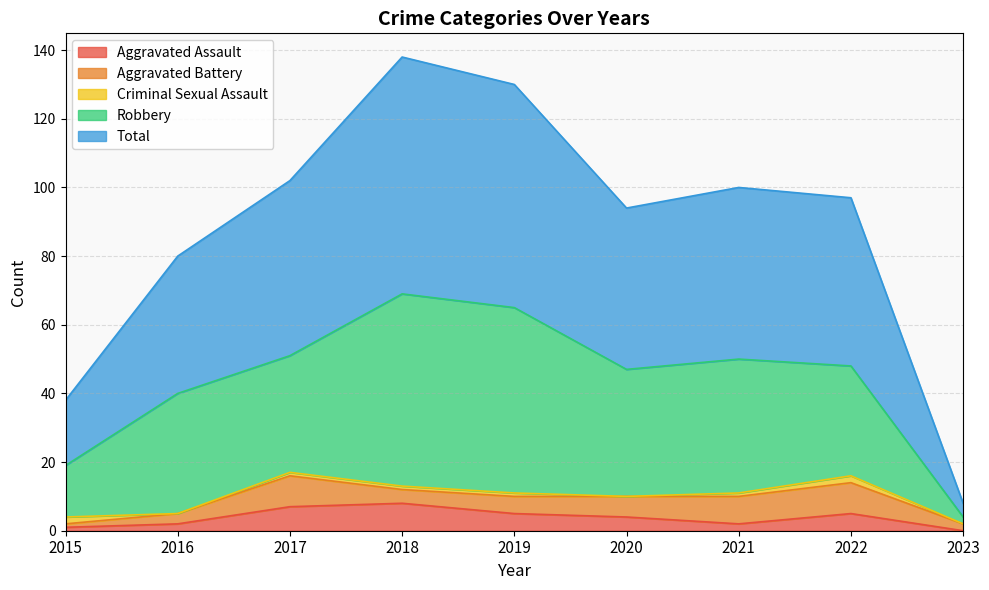

Does the chart have visible grid lines?

Yes